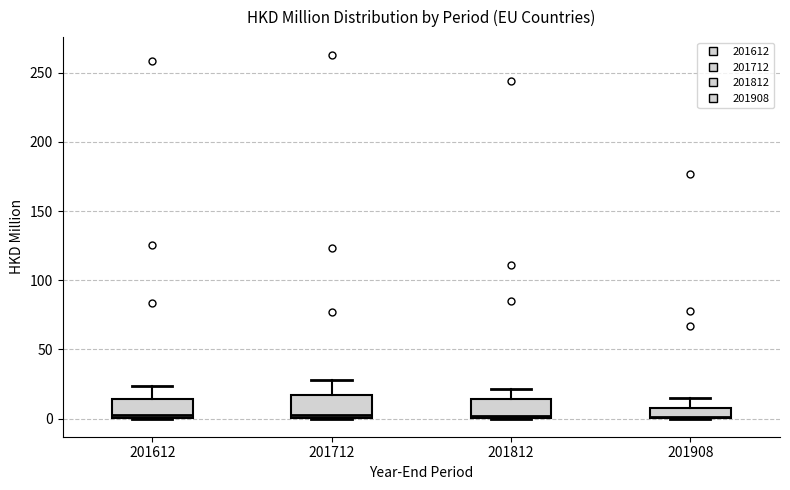

Where is the lower edge of the box at x = 201612 on the y-axis? The values are not printed on the chart, so give them approximately, as read against the axis.

0